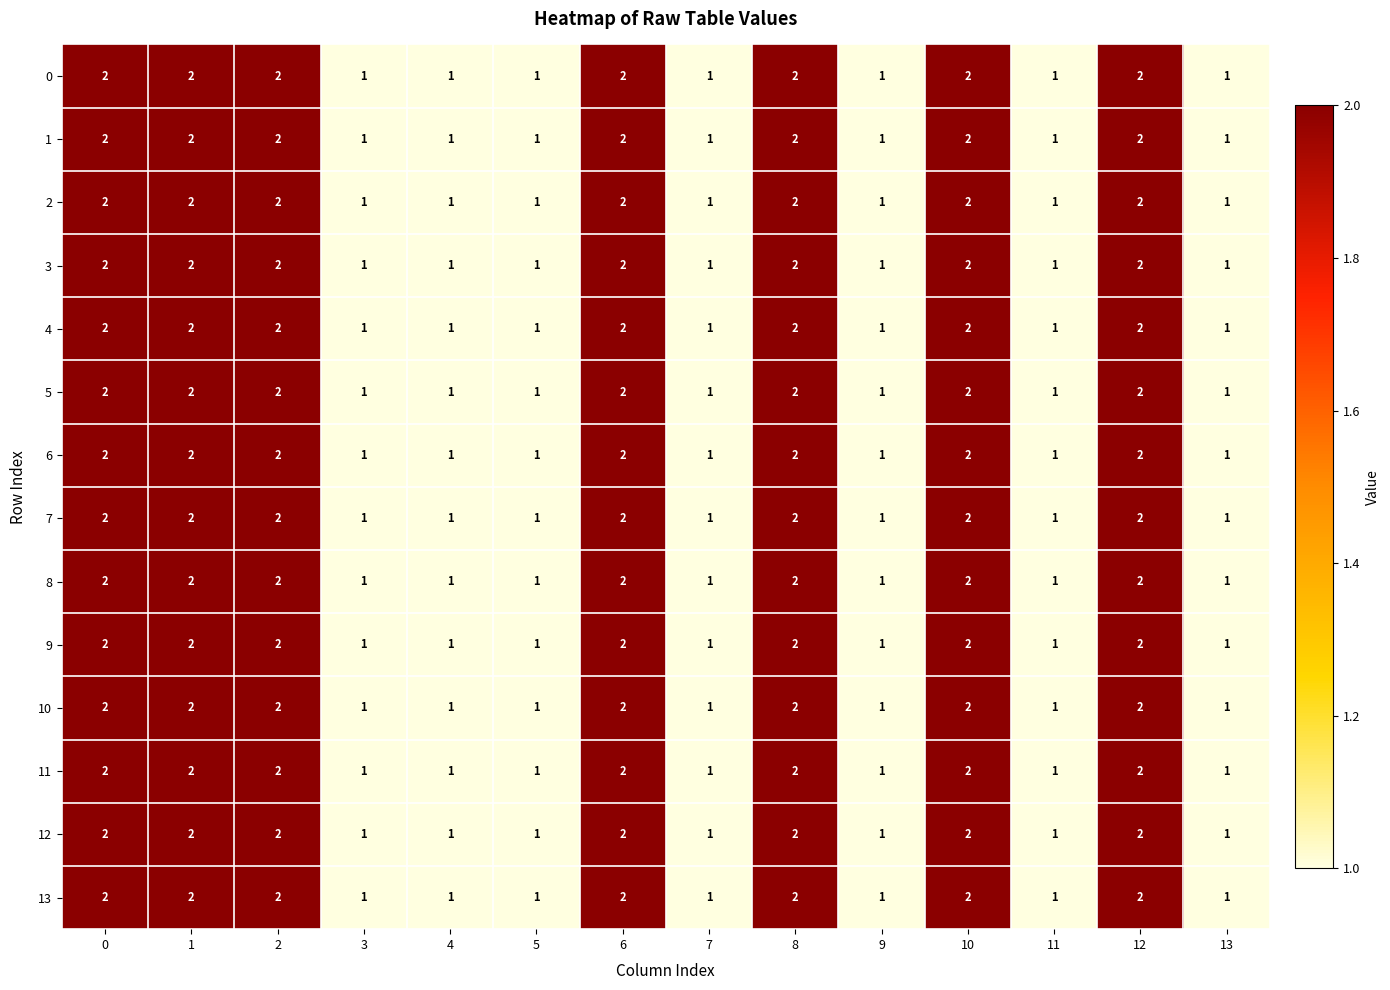

The 8 series shows 0 at 4. True or false?

False